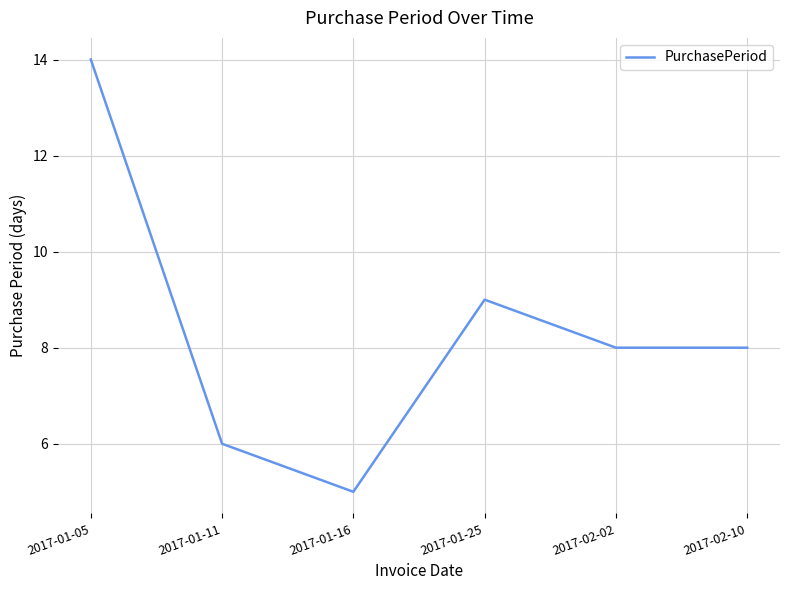

What is the average value?

8